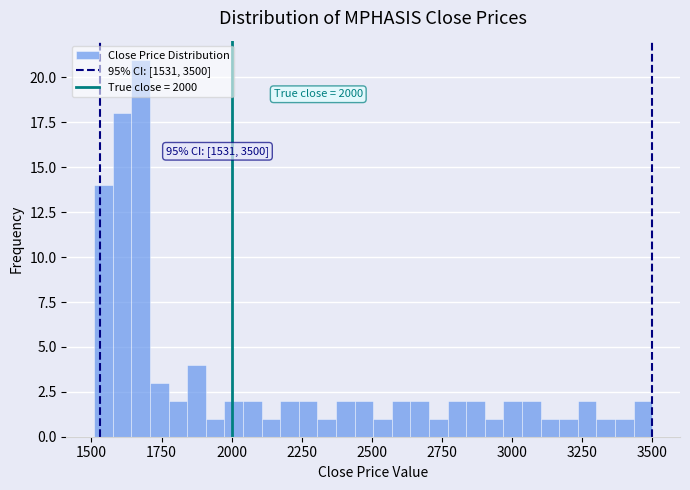

Around what value on the x-axis is the tallest bar? Give the approximate position of its centre, as read against the axis.

1700